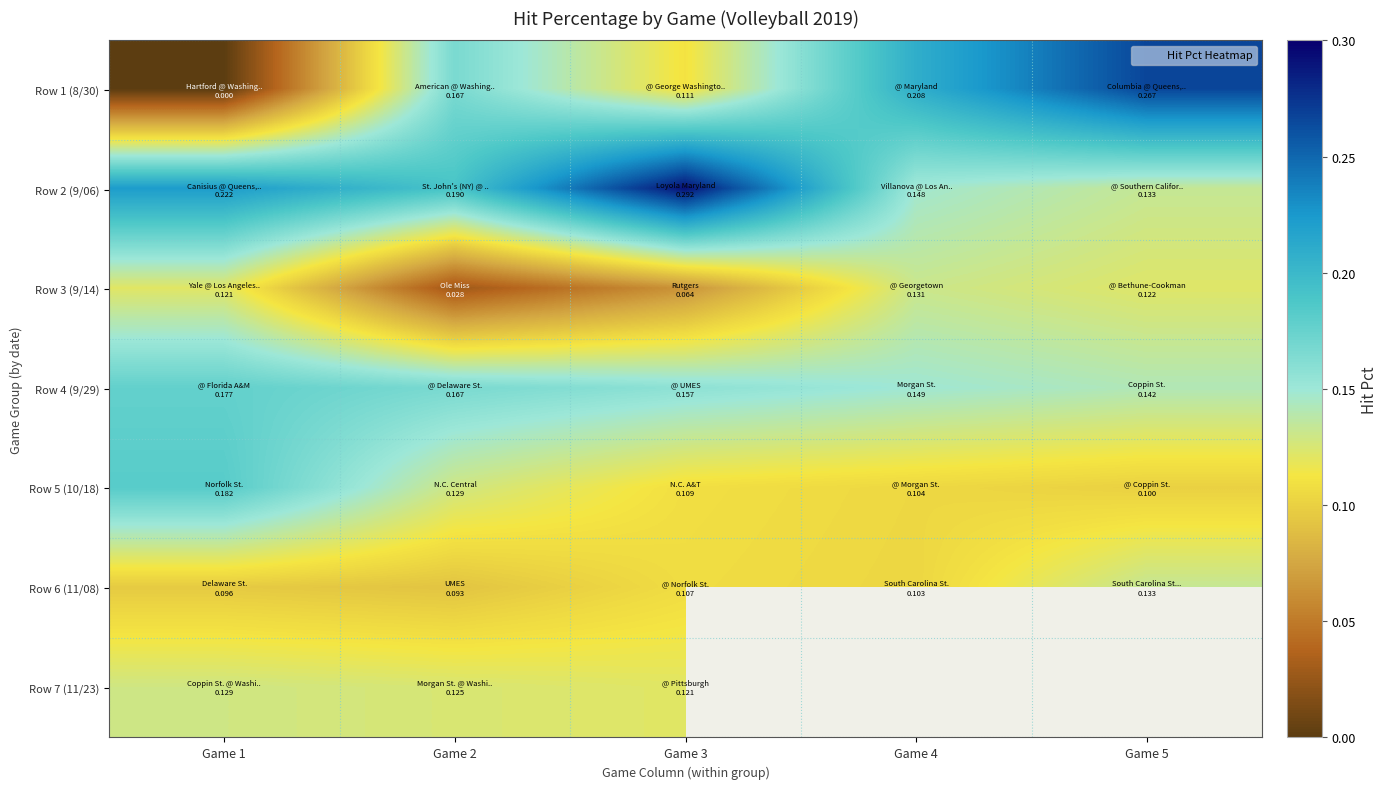

Is it true that Row 7 (11/23) equals 0.1 at Game 1?

False